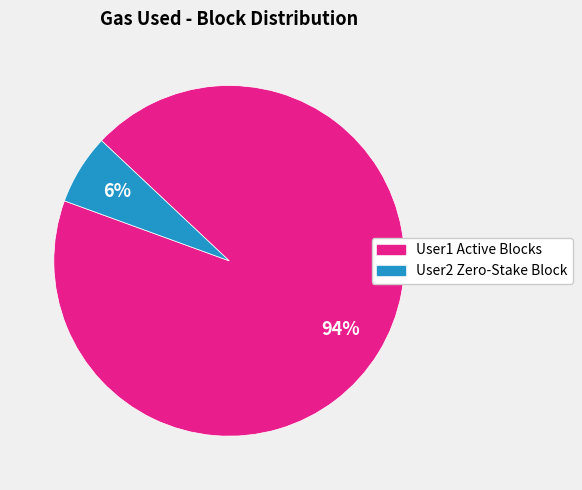

Is there any slice that represents more than half of the pie?

Yes